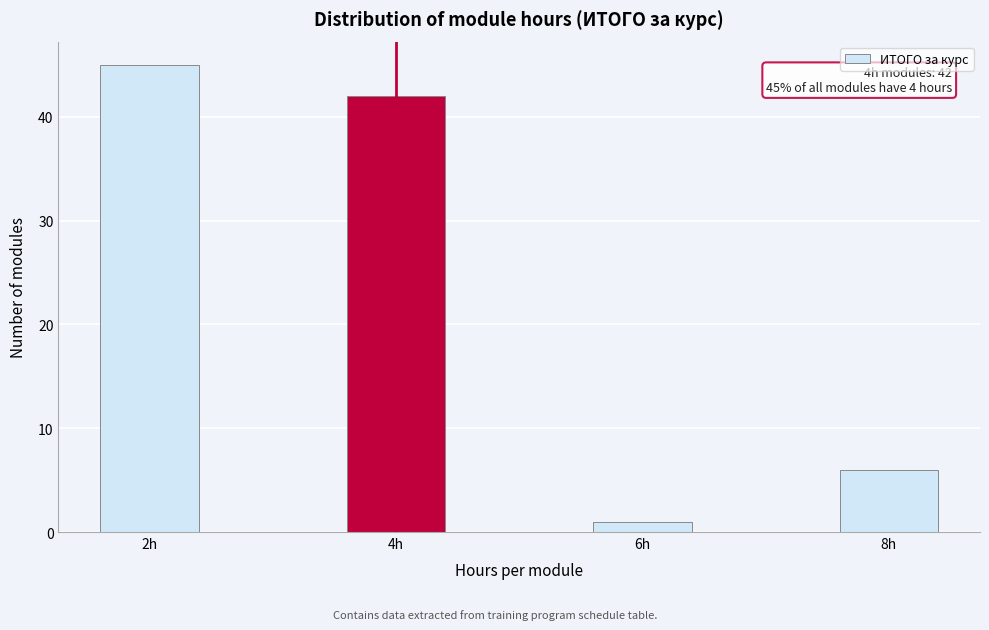

Reading right to left, list all the values displayed in this chart.

8h=6	6h=1	4h=42	2h=45